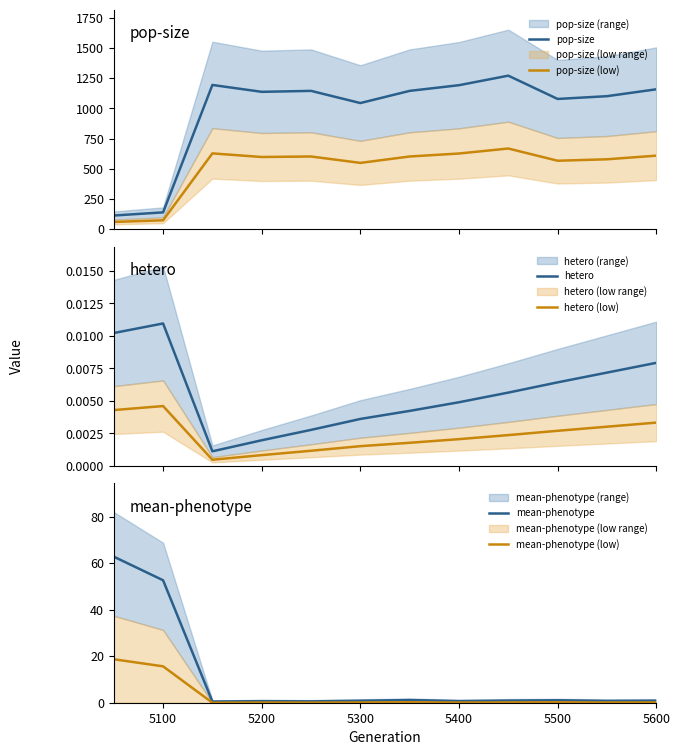

True or false: pop-size and pop-size (low) cross at least once.

False